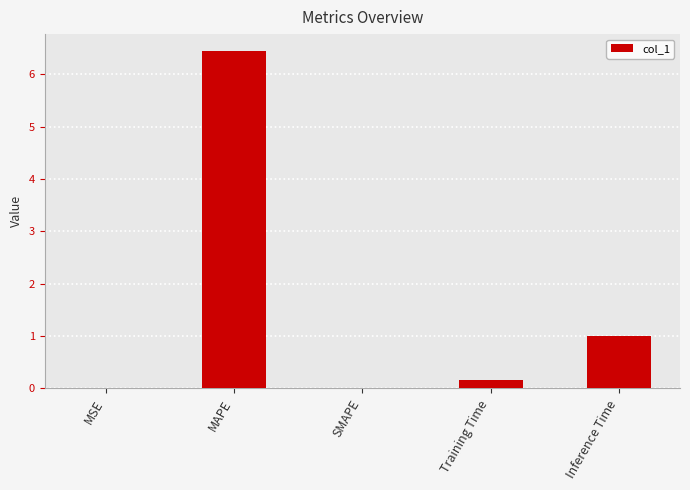

Is it true that the value at Training Time is 0.2?

True